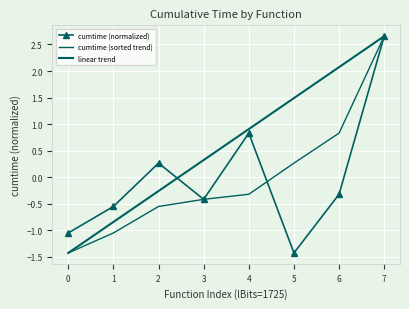

At how many categories does at least one series exceed 0?

6